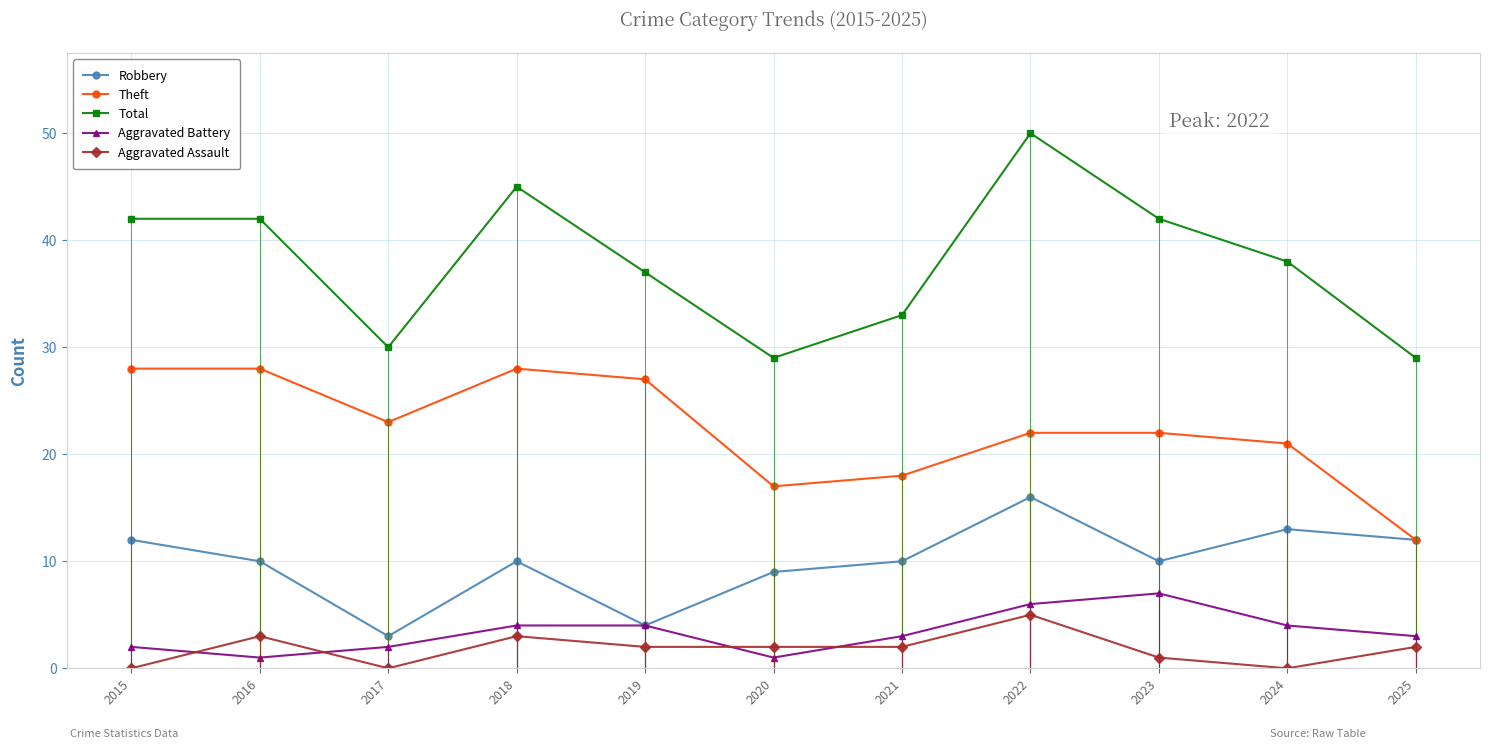

True or false: Total has more than 1 interior local peaks.

True